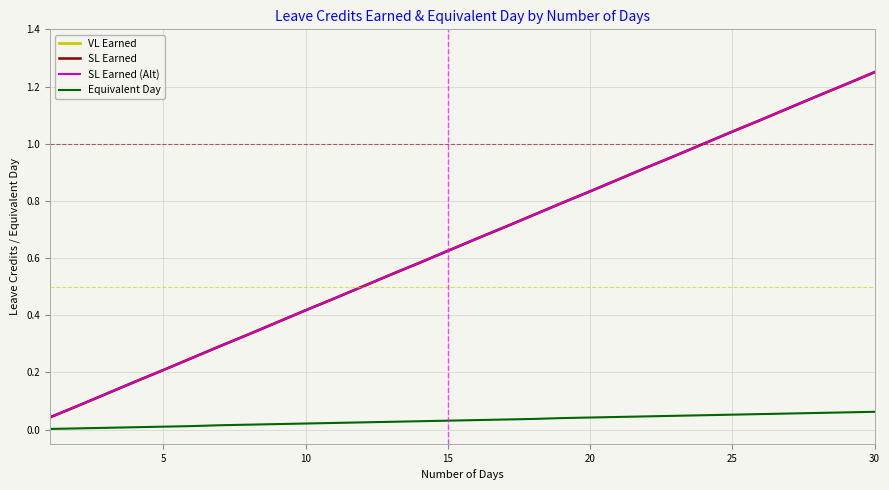

True or false: VL Earned has more than 0 points higher than both neighbors.

False